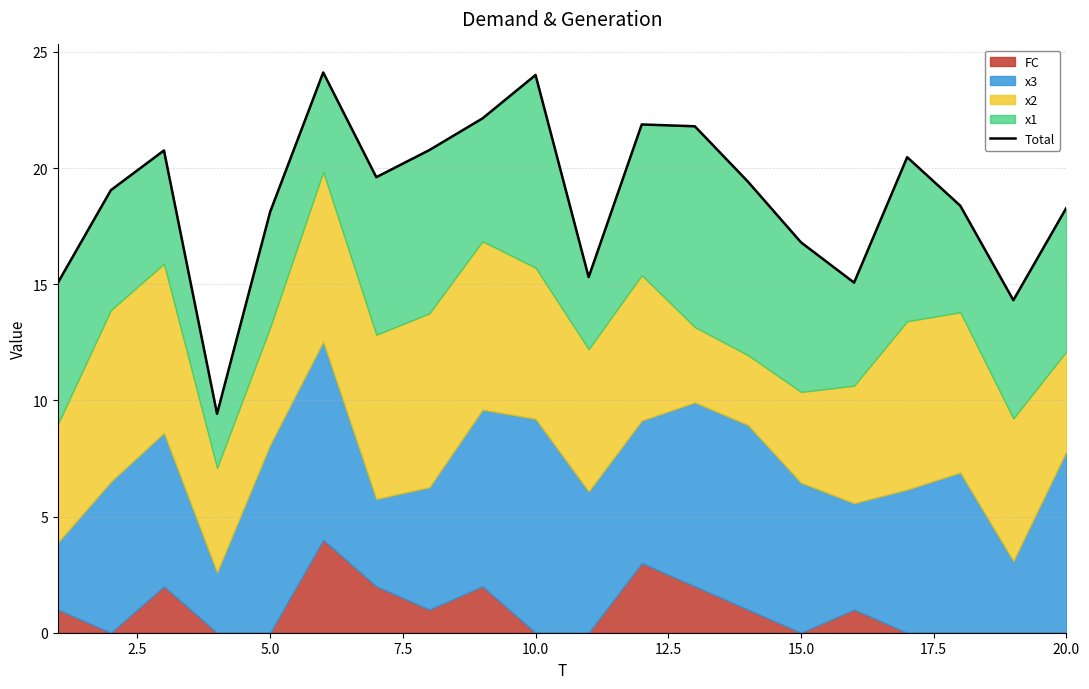

How many data points does each series have?

20